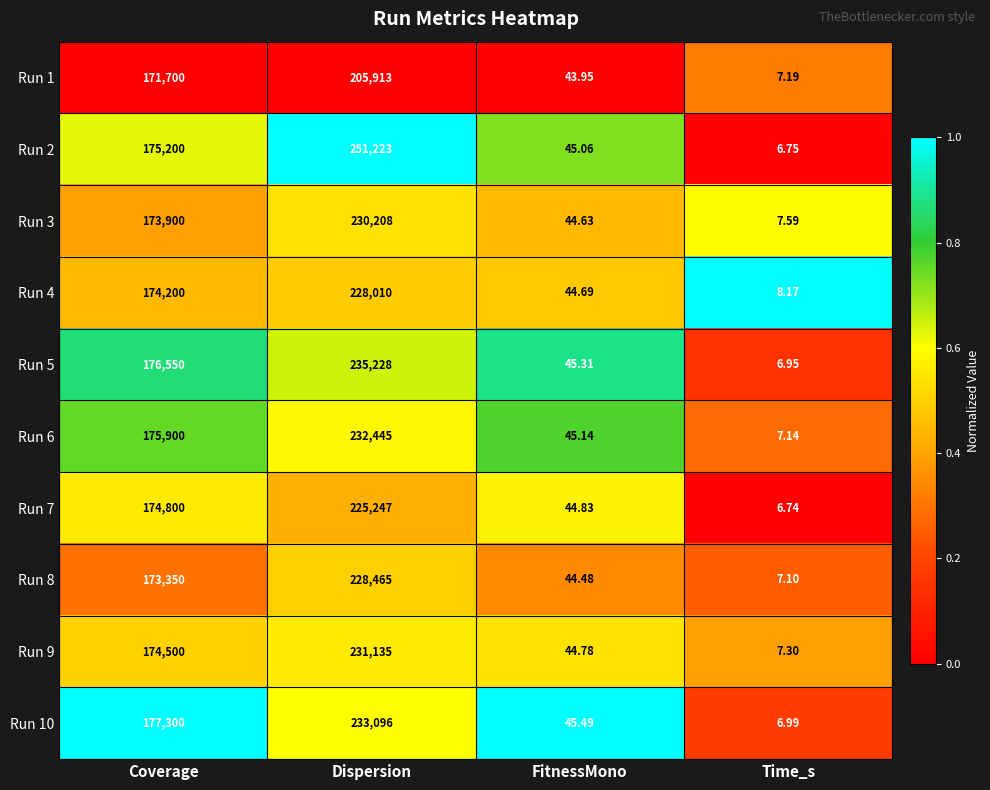

At which label is Run 4 closest to 114009?

Coverage